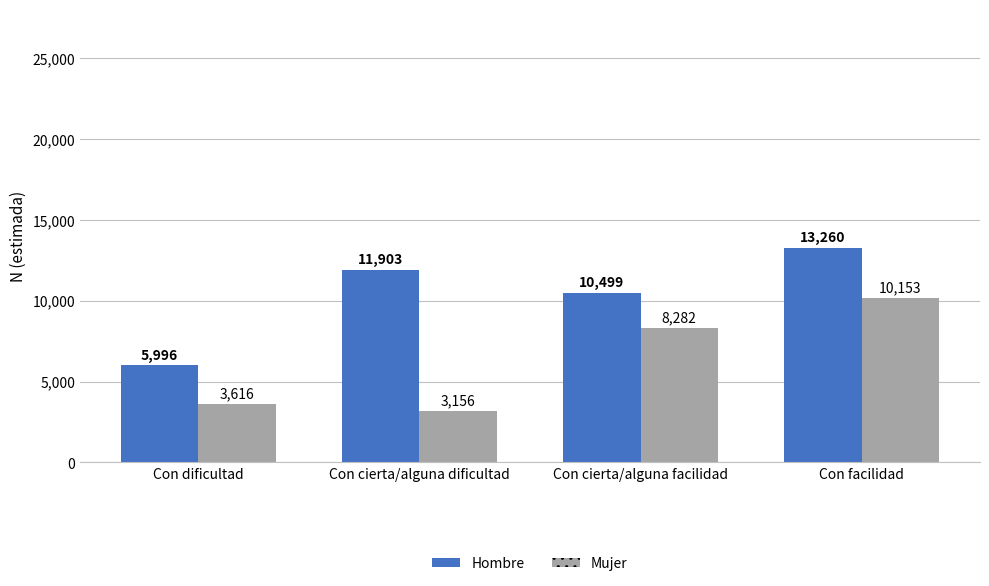

What is the difference between the maximum and second lowest values in the Mujer series?

6537